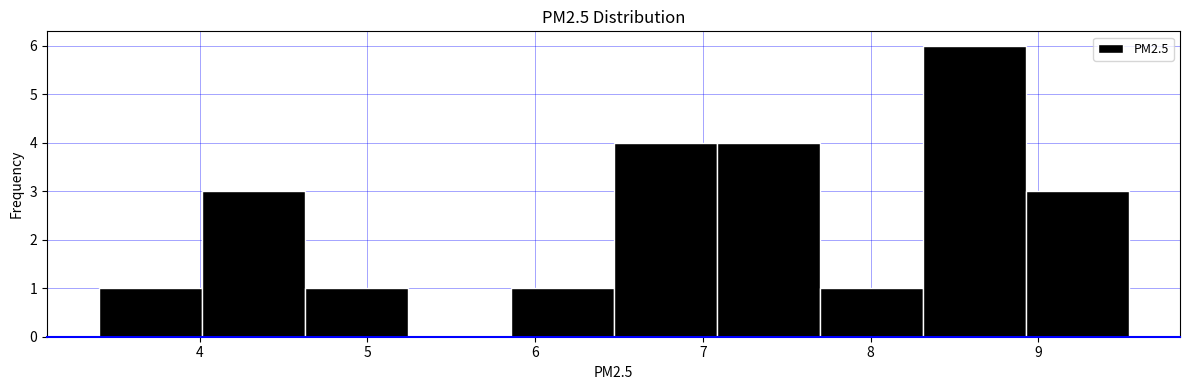

Reading left to right, list every bar in this chart as the range it spans on the x-axis followed by its height. Neither the bar edges nor the heights are printed on the chart, so give them approximately, as read against the axes.

3.4 to 4.0: 1
4.0 to 4.6: 3
4.6 to 5.2: 1
5.2 to 5.9: 0
5.9 to 6.5: 1
6.5 to 7.1: 4
7.1 to 7.7: 4
7.7 to 8.3: 1
8.3 to 8.9: 6
8.9 to 9.5: 3